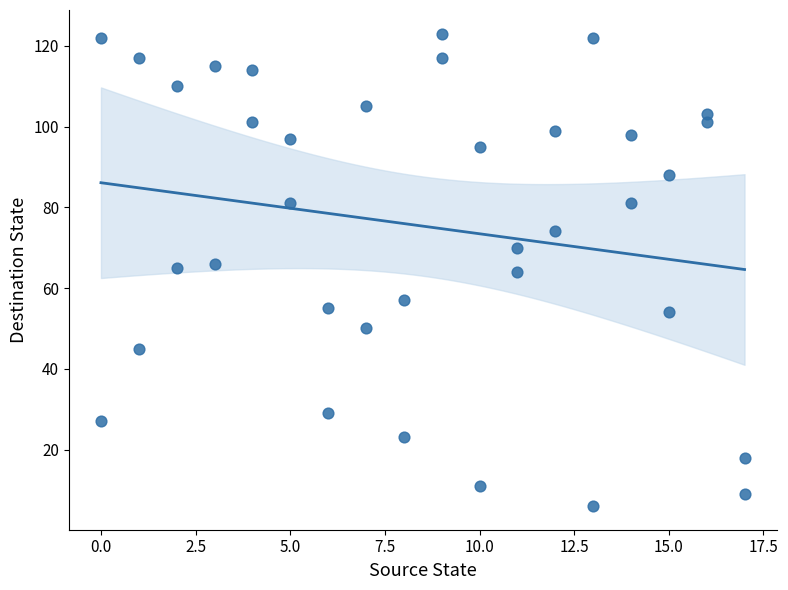

What is the range of X values (max minus min)?

17